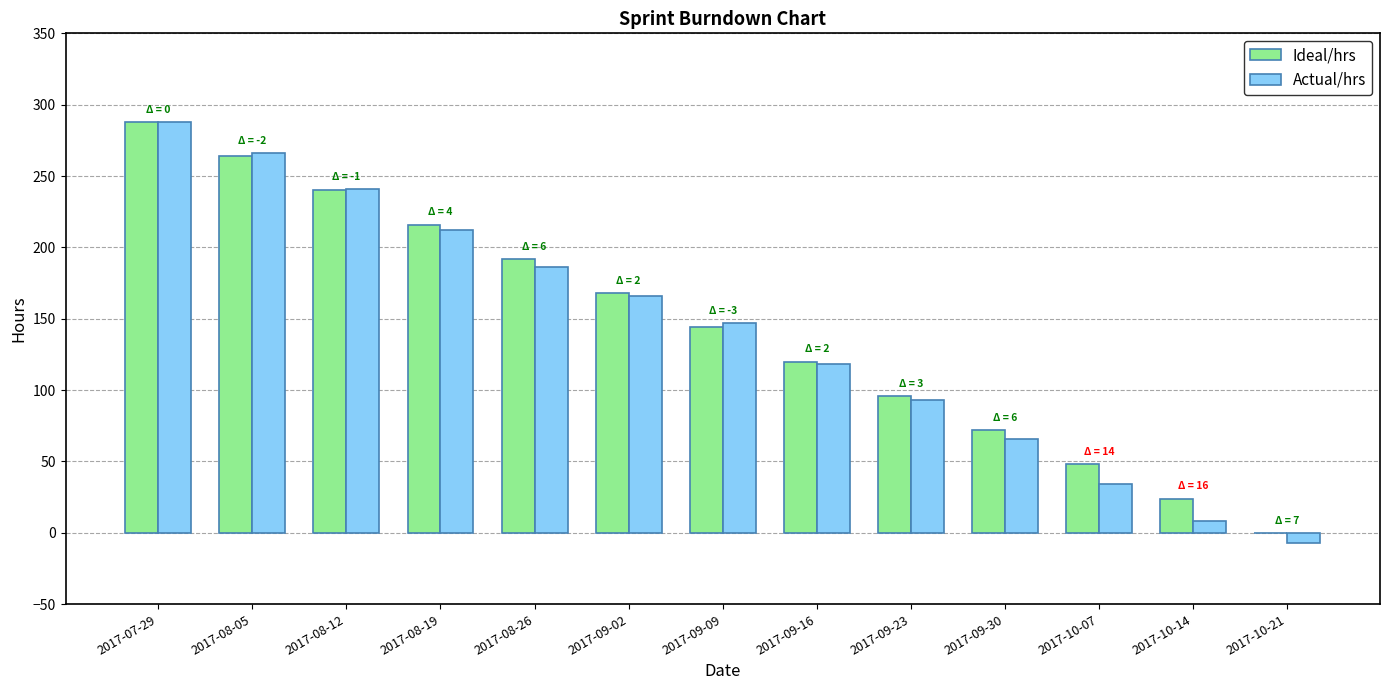

Reading left to right, what are all the values shown in this chart?

Ideal/hrs: 2017-07-29=288	2017-08-05=264	2017-08-12=240	2017-08-19=216	2017-08-26=192	2017-09-02=168	2017-09-09=144	2017-09-16=120	2017-09-23=96	2017-09-30=72	2017-10-07=48	2017-10-14=24	2017-10-21=0
Actual/hrs: 2017-07-29=288	2017-08-05=266	2017-08-12=241	2017-08-19=212	2017-08-26=186	2017-09-02=166	2017-09-09=147	2017-09-16=118	2017-09-23=93	2017-09-30=66	2017-10-07=34	2017-10-14=8	2017-10-21=-7